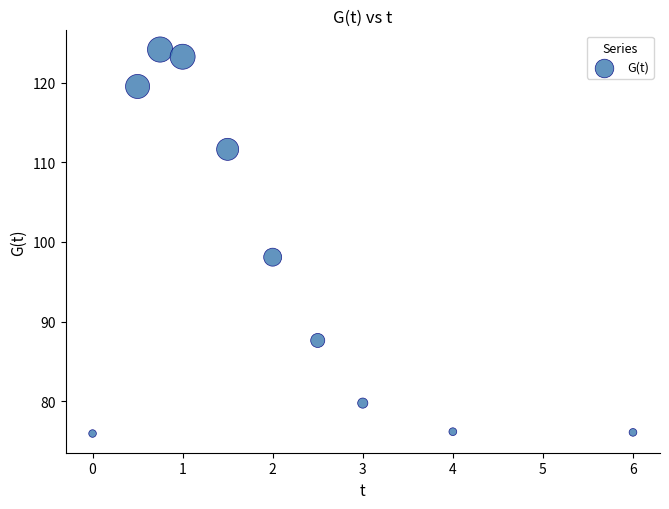

What is the average Y value?

97.2